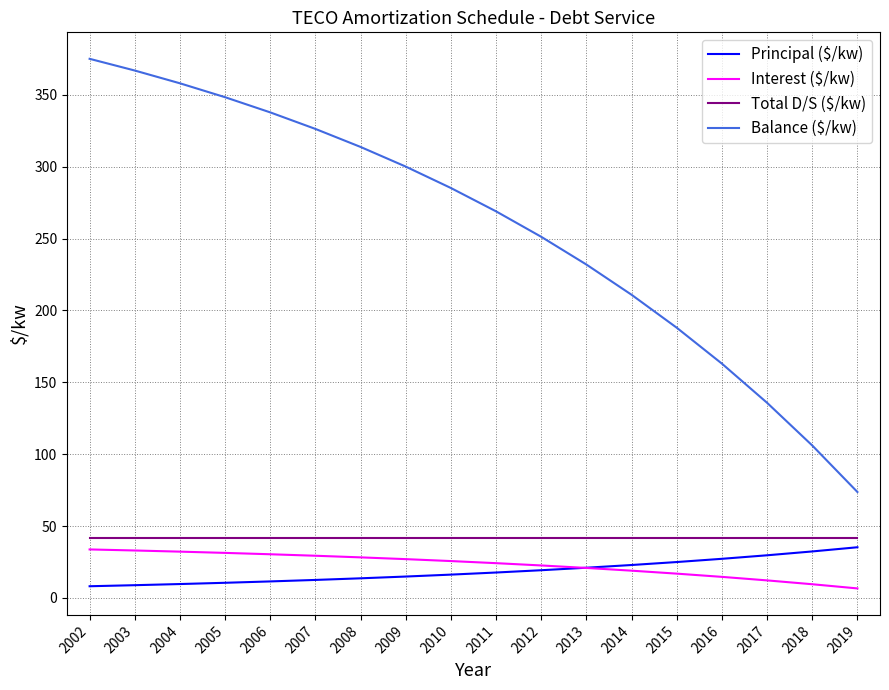

Is it true that Balance ($/kw) equals 149.0 at 2013?

False